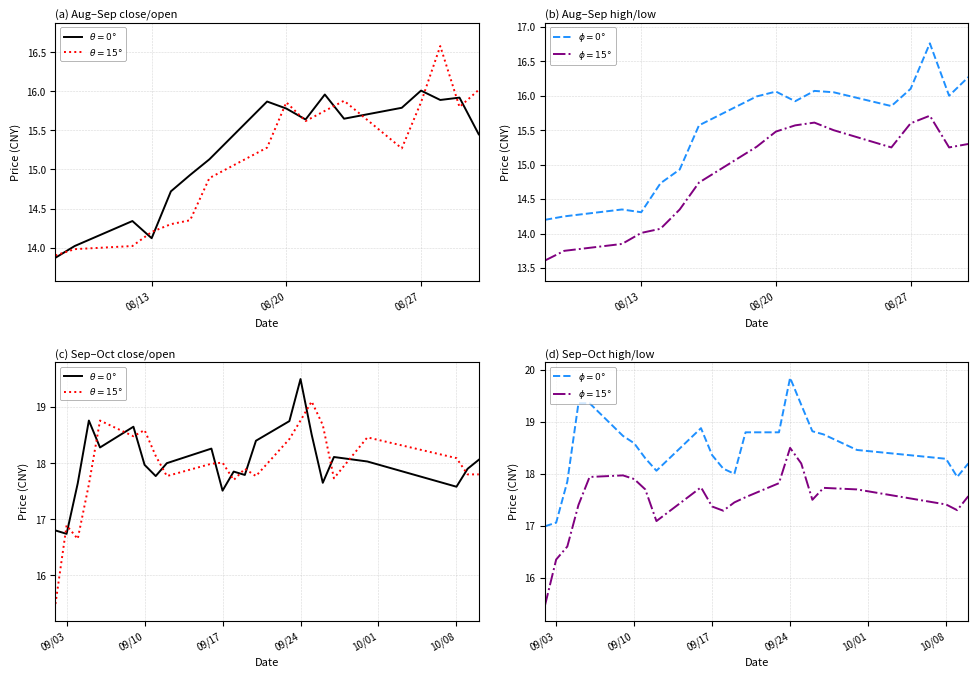

What is the sum of all $\phi=0°$ values?

424.9